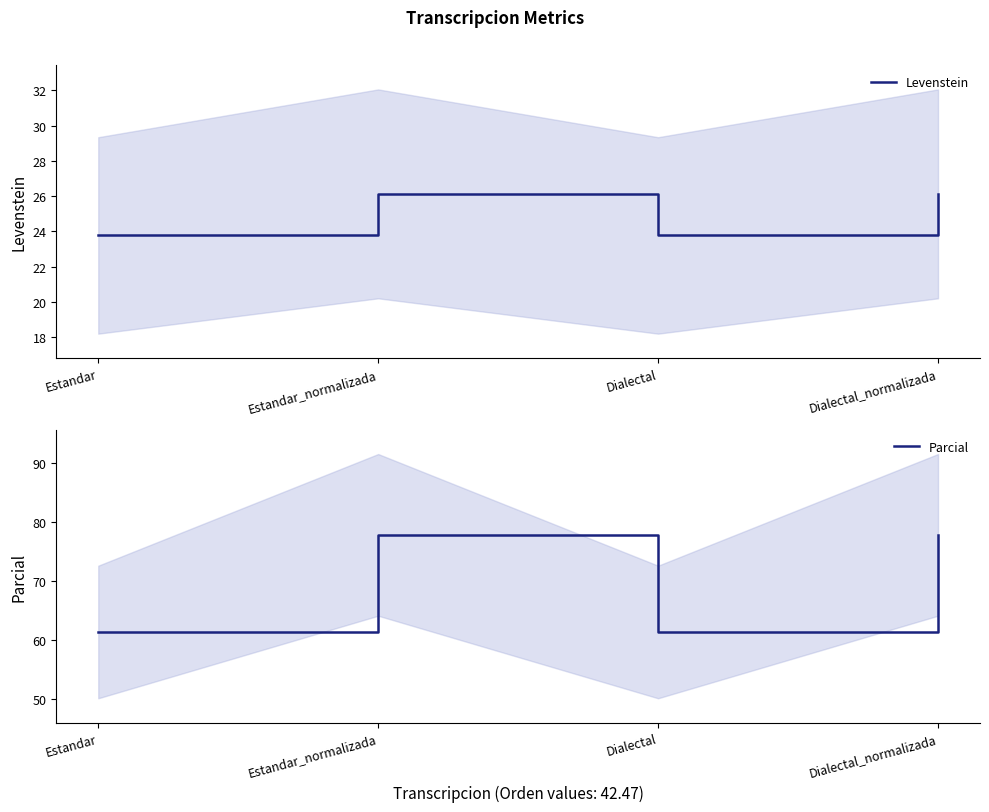

What is the total value across all series at Estandar?

85.1